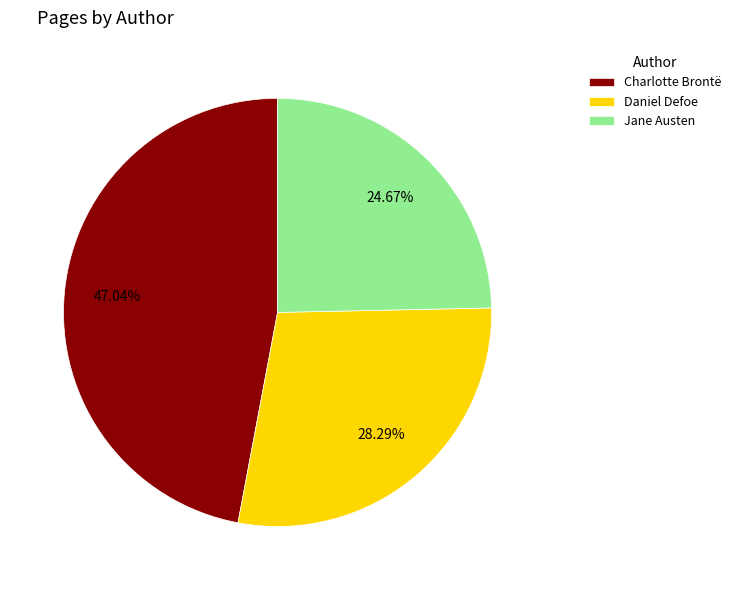

What percentage is the Jane Austen slice, to the nearest percent?

25%